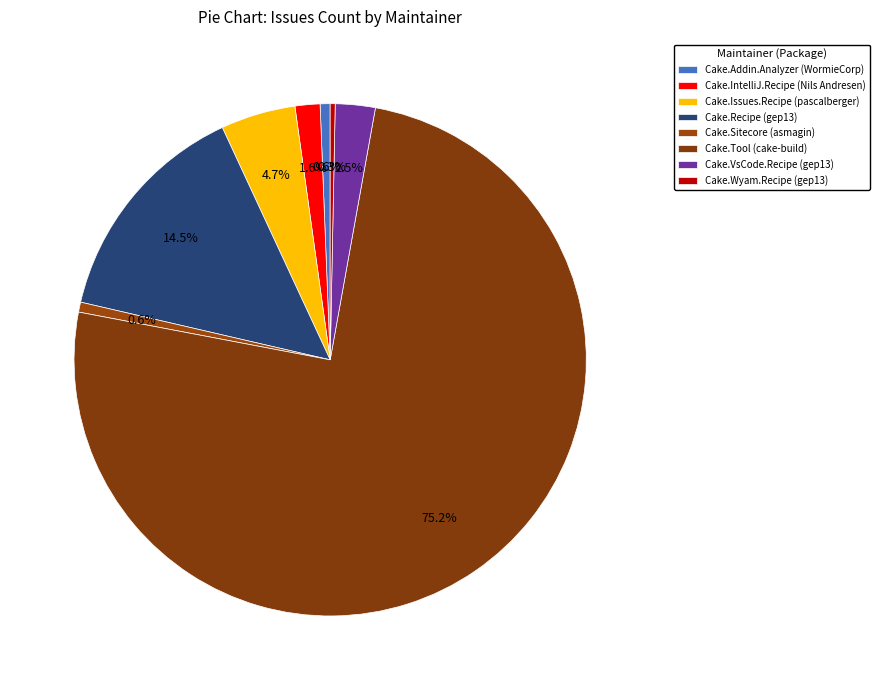

How many slices are in this pie chart?

8